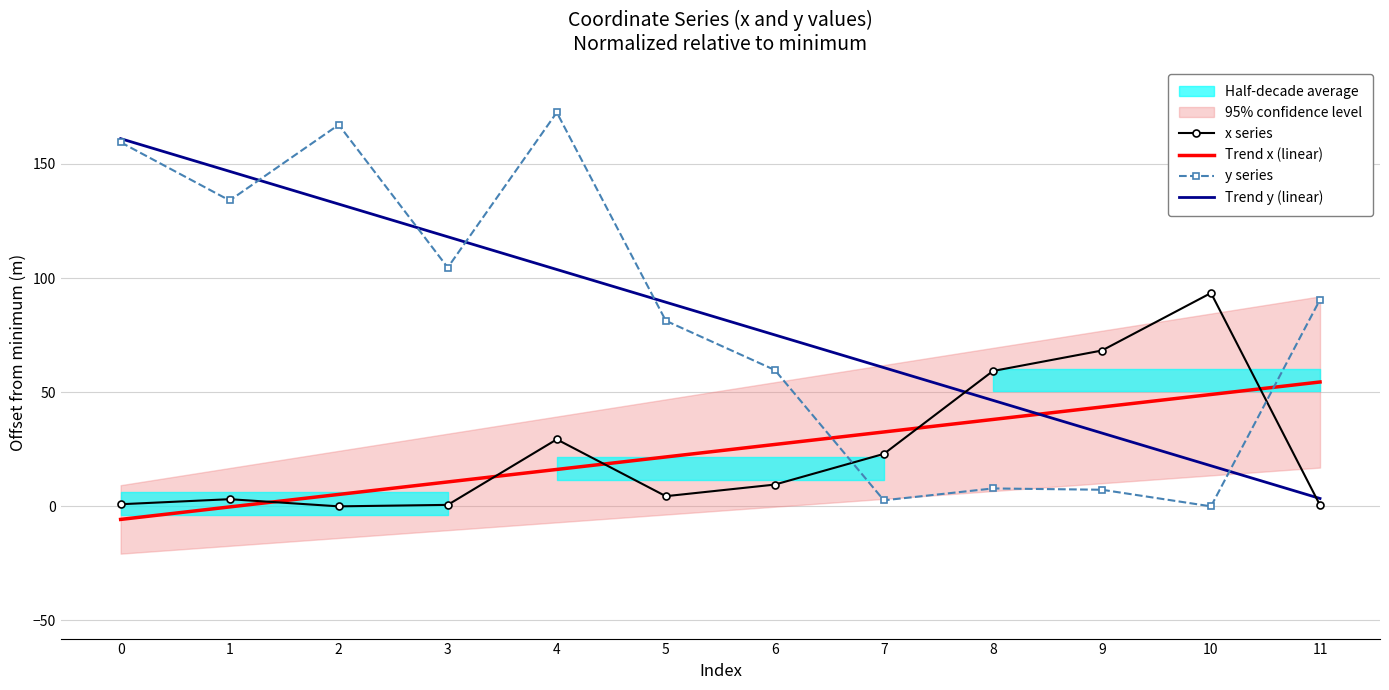

At 7, list the series in order from smallest to largest.

y series, x series, Trend x (linear), Trend y (linear)